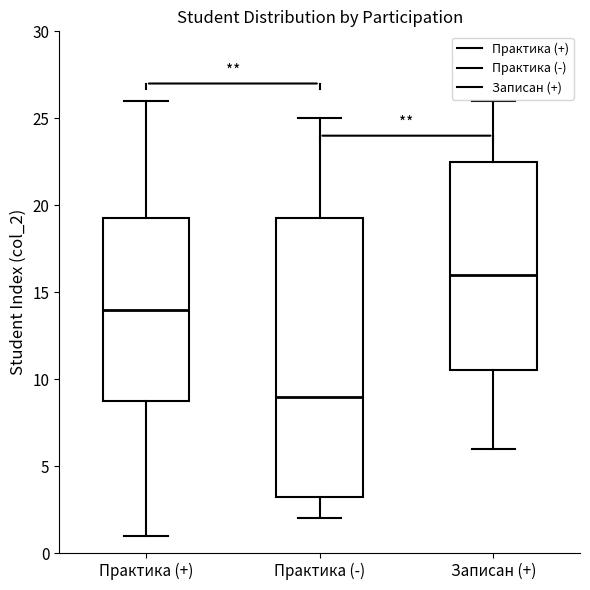

Reading left to right, transcribe this box plot: for each box, give where its median line is, the range the box spans, and where its two whiskers end, as read against the y-axis. The values are not printed on the chart, so give them approximately, as read against the axis.

Практика (+): median 14.0, box 9.0 to 19.5, whiskers 1.0 to 26.0
Практика (-): median 9.0, box 3.5 to 19.5, whiskers 2.0 to 25.0
Записан (+): median 16.0, box 10.5 to 22.5, whiskers 6.0 to 26.0